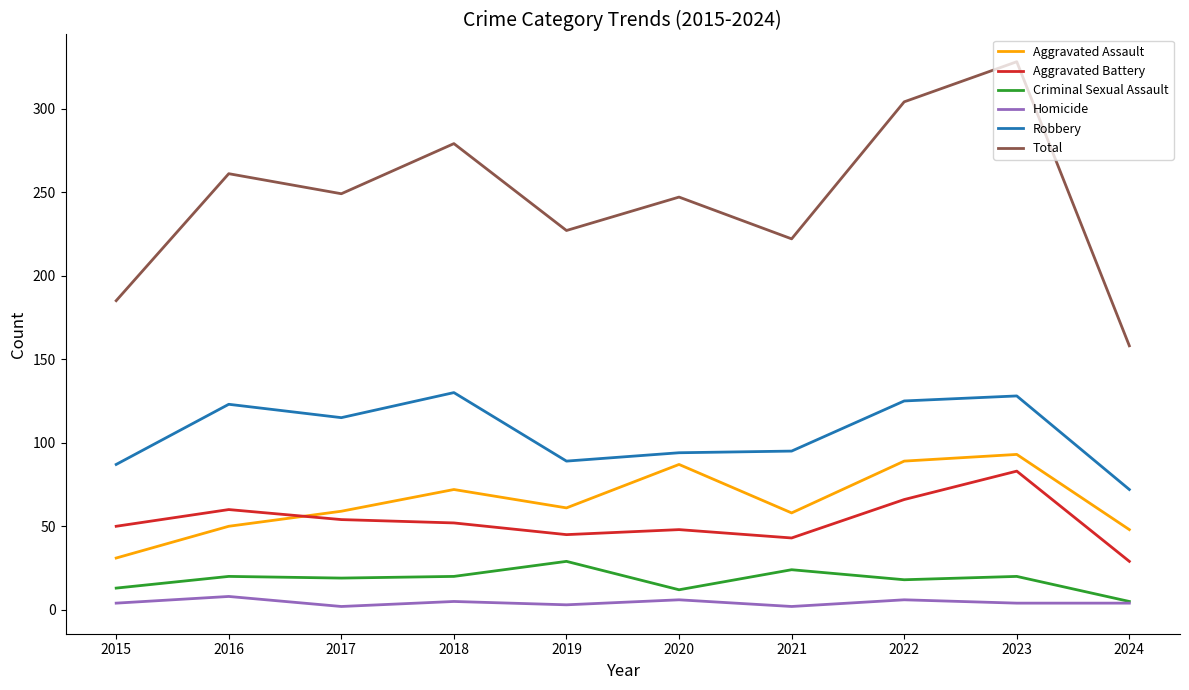

What value does the Criminal Sexual Assault series have at 2019, to the nearest 10?

30